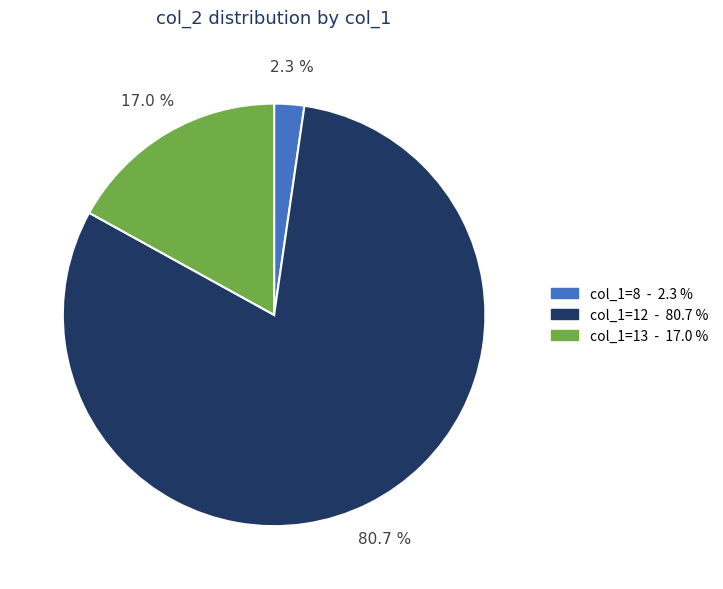

Between col_1=12 - 80.7 % and col_1=13 - 17.0 %, which is larger?

col_1=12 - 80.7 %